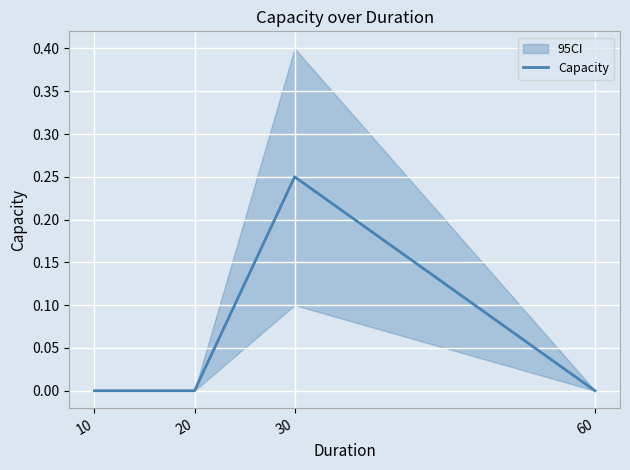

How many lines are shown in the chart?

1